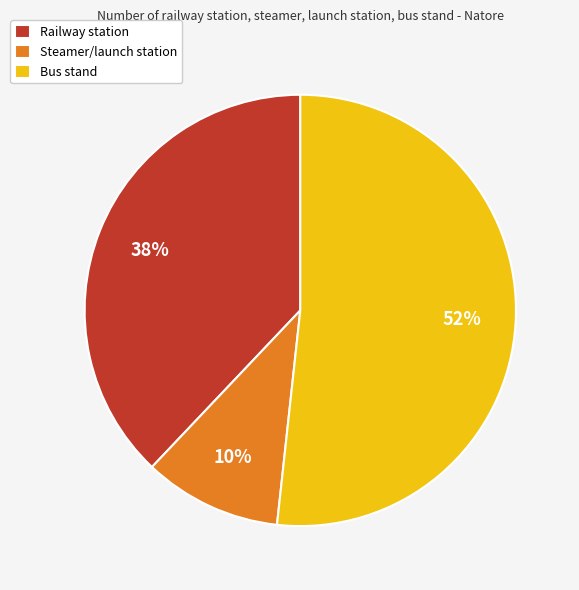

Count the number of slices in the pie.

3